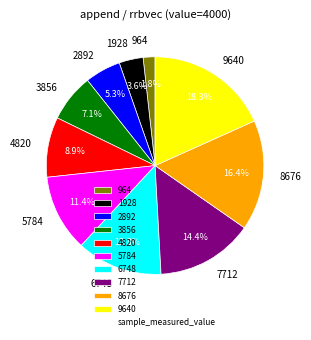

To the nearest percent, what is the difference between the 9640 and 8676 slice percentages?

2%